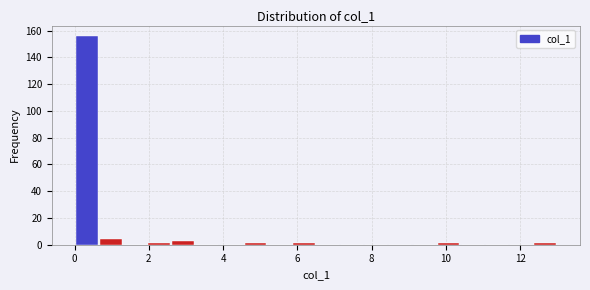

Read against the x-axis, roughly where is the centre of the tallest bar?

0.4